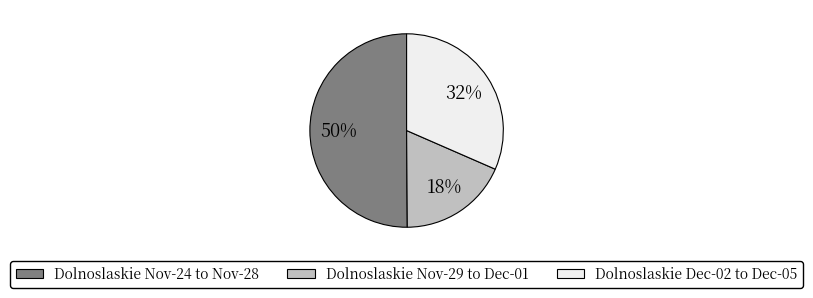

To the nearest percent, what is the difference between the largest and smallest slice percentages?

32%